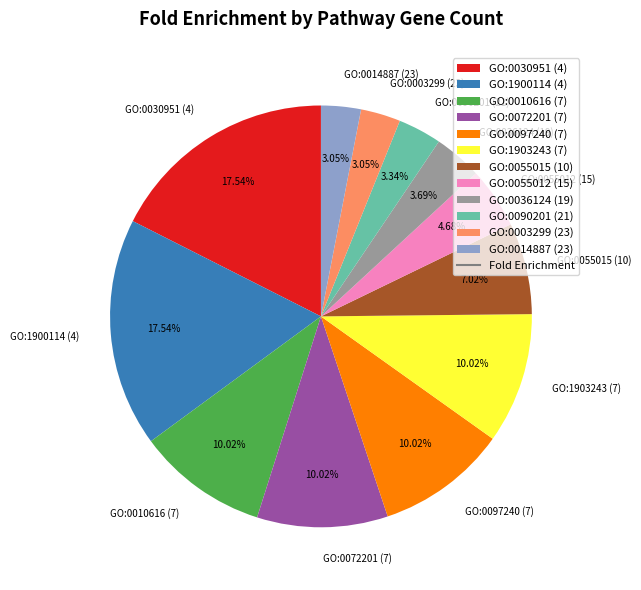

What portion of the pie excludes GO:0010616 (7)?

90.0%